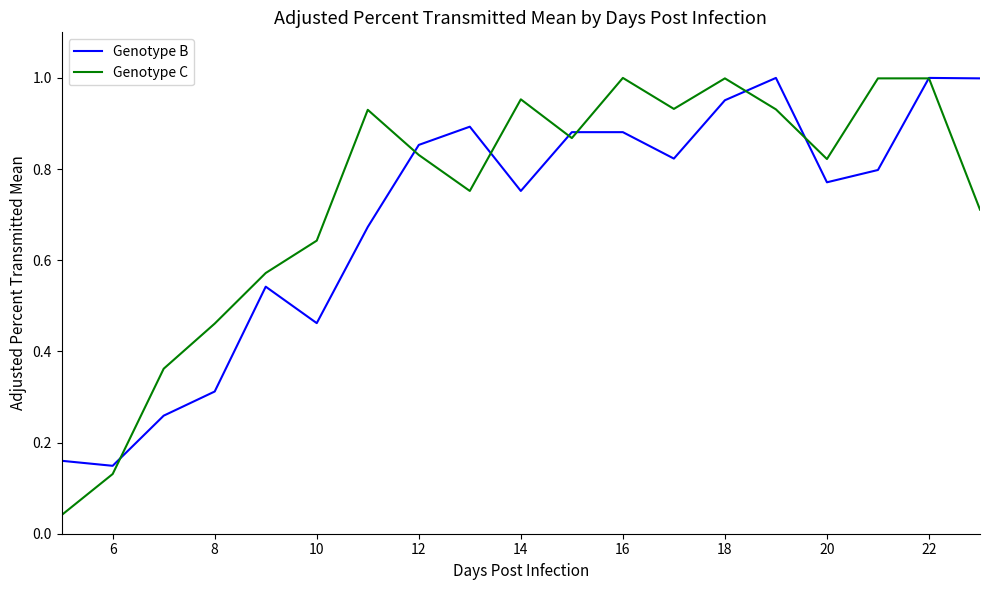

How many lines are shown in the chart?

2